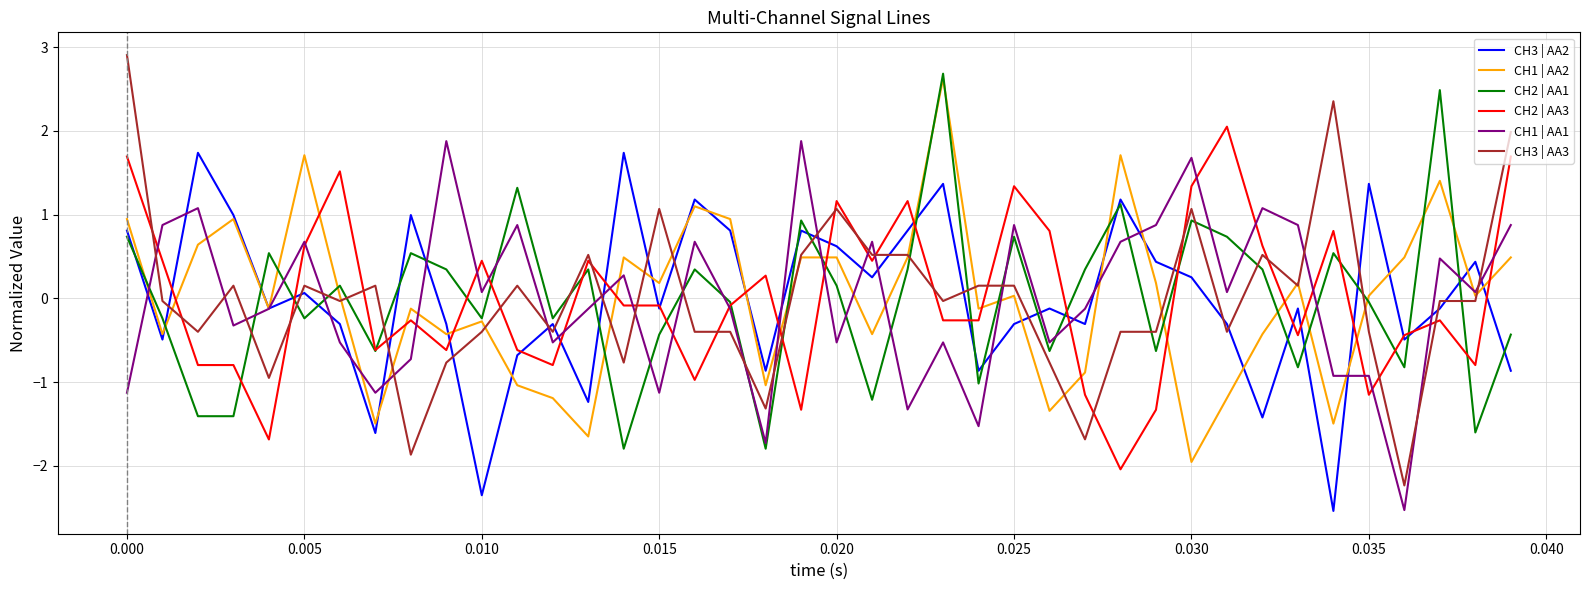

How many values in CH1 | AA2 are above zero?

22